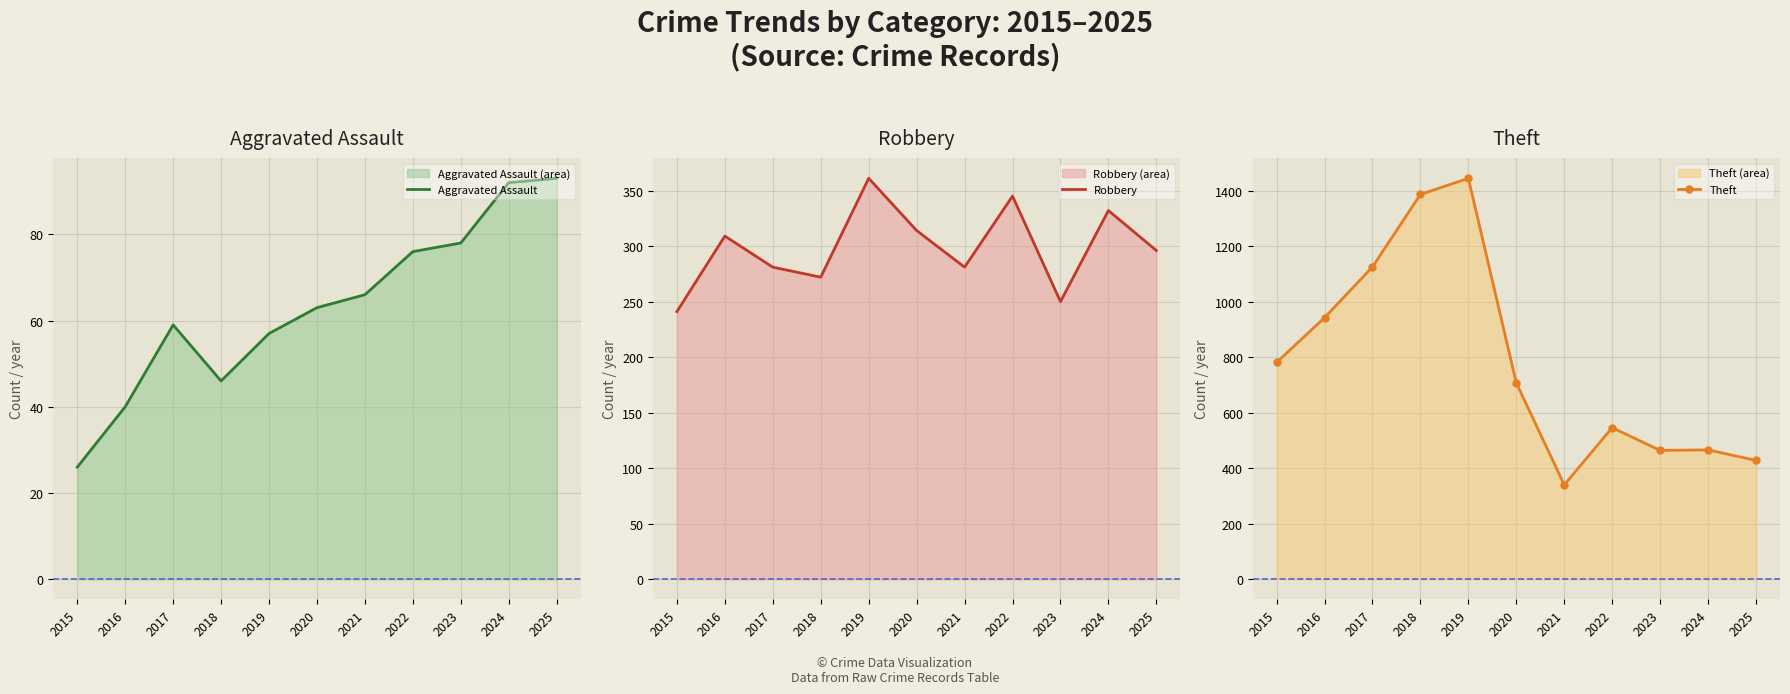

What is the value of the Aggravated Assault point at the 11th from the left?

93